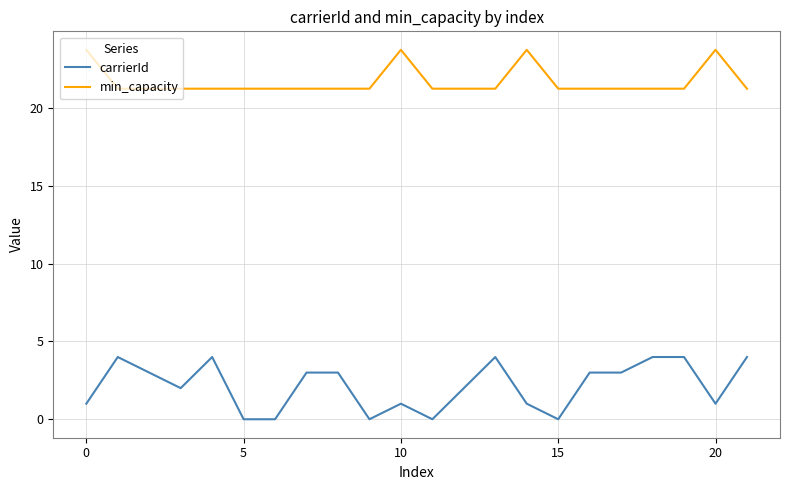

What are all the series names shown in the legend?

carrierId, min_capacity